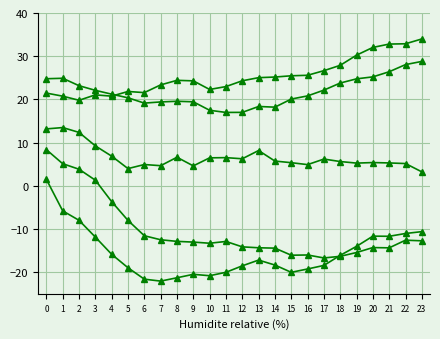

Does the chart have visible grid lines?

Yes